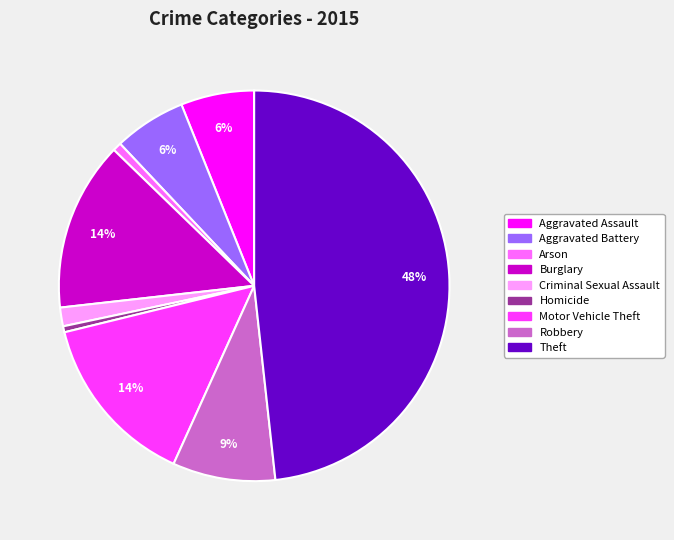

The Robbery slice represents 9% of the pie. True or false?

True